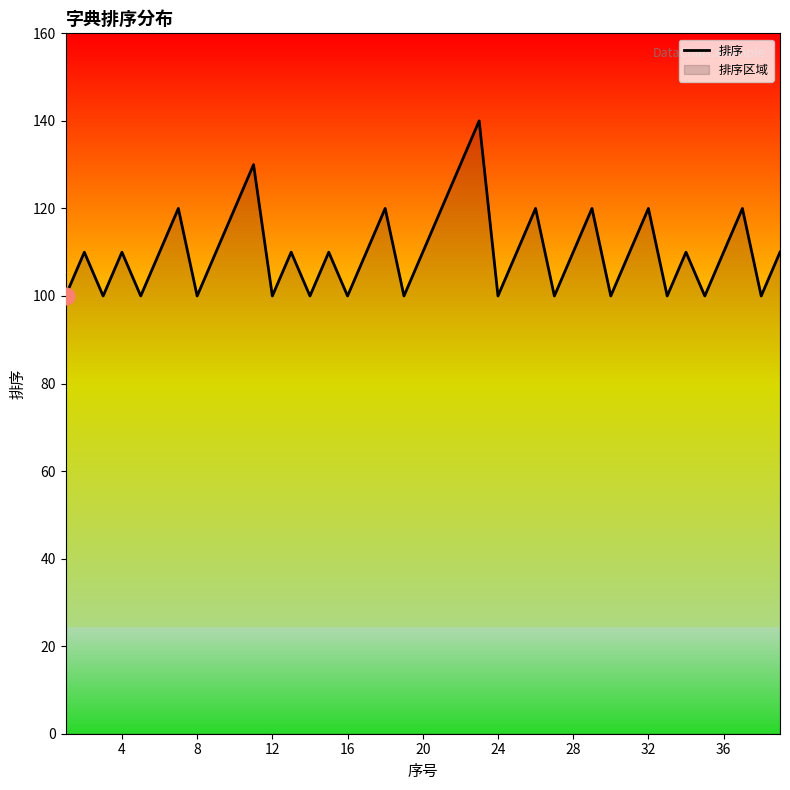

What is the difference between the second highest and second lowest values?

30